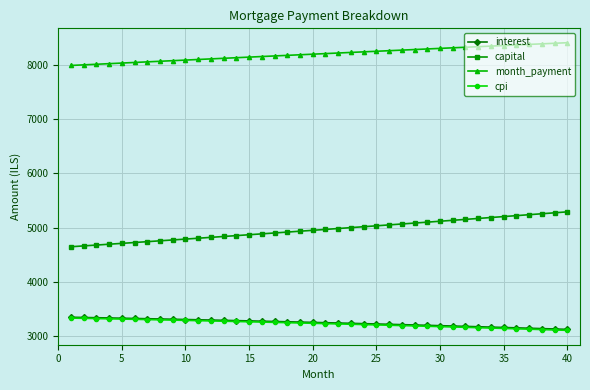

True or false: capital and interest intersect in this chart.

False